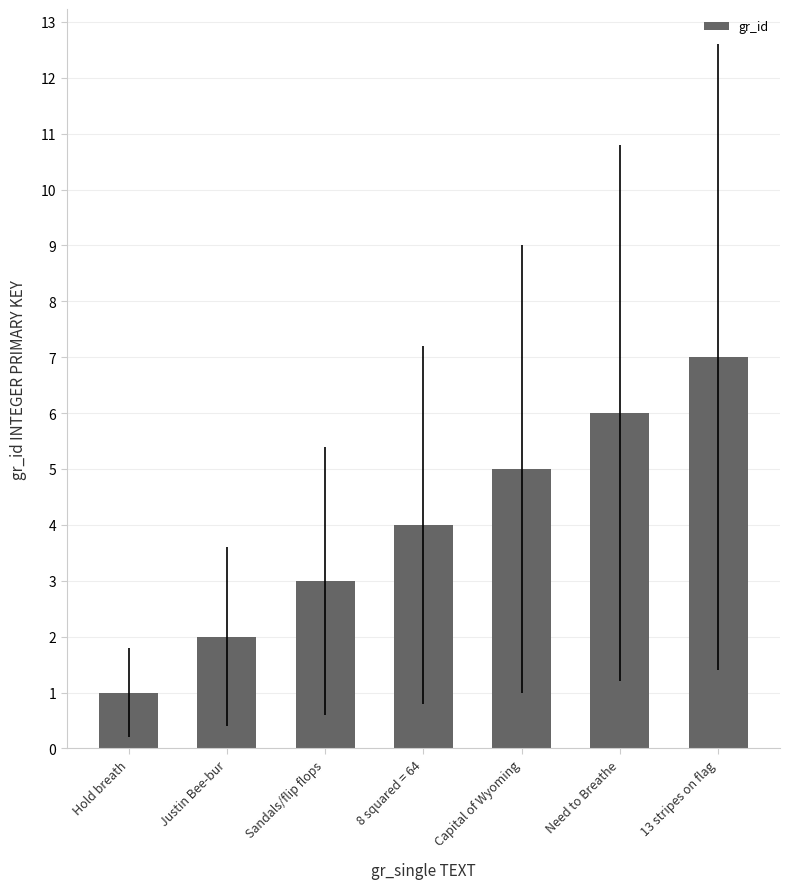

How many data points does each series have?

7